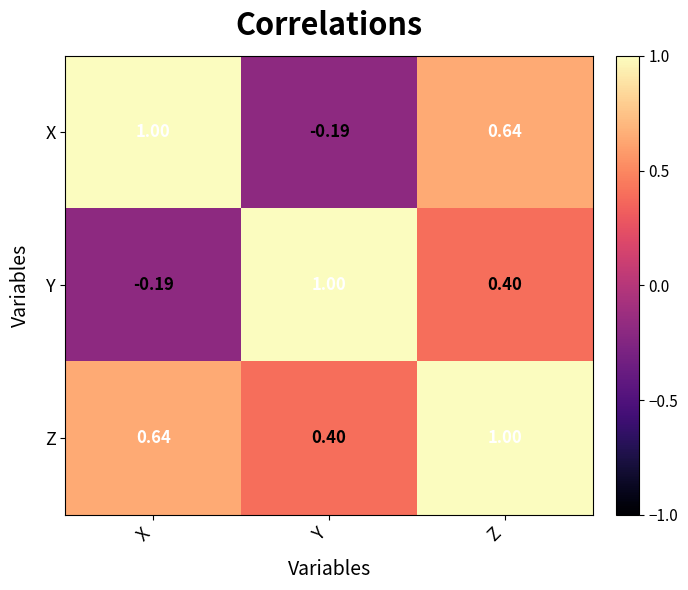

Which series changed the most between Y and Z?

X